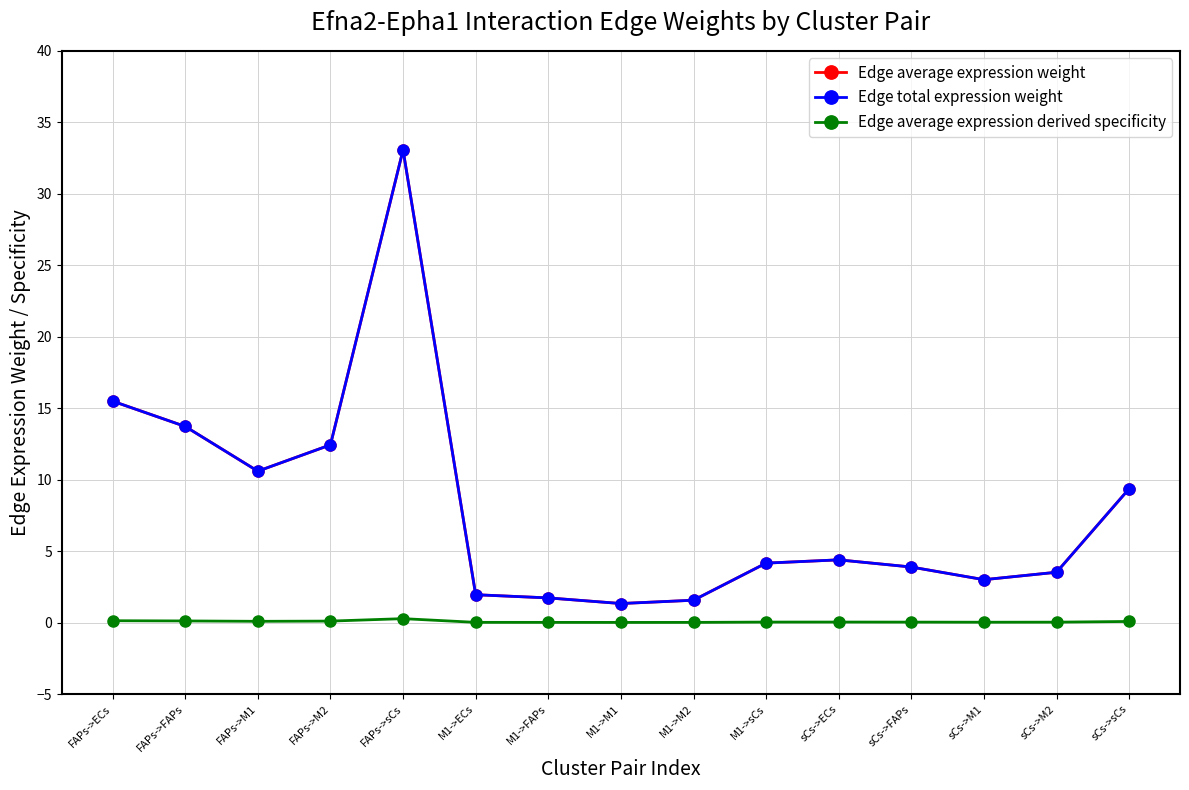

Rank the series by their maximum value, from lowest to highest.

Edge average expression derived specificity, Edge average expression weight, Edge total expression weight